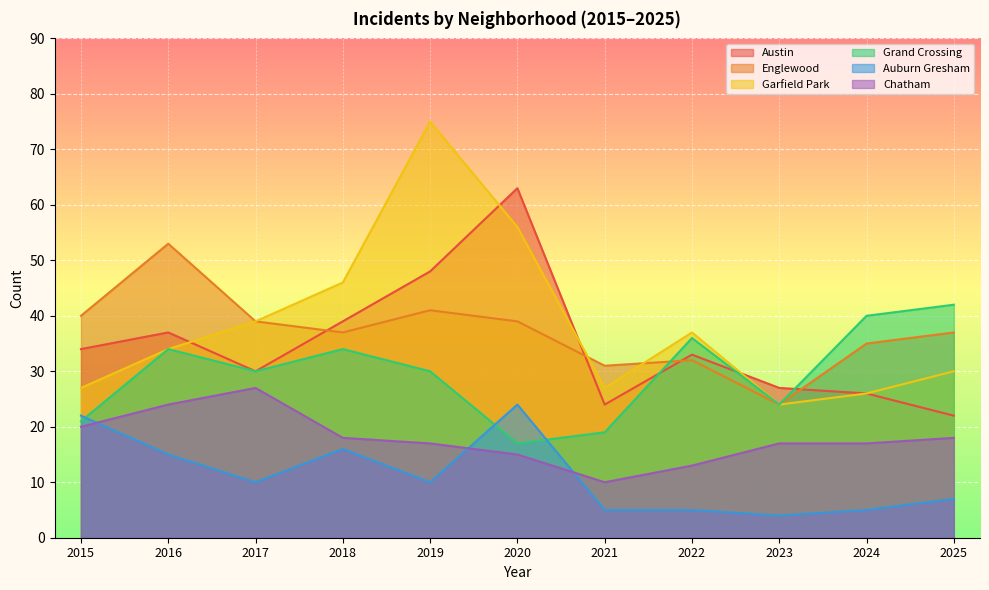

What is the approximate value of Chatham at 2020, to the nearest 10?

20